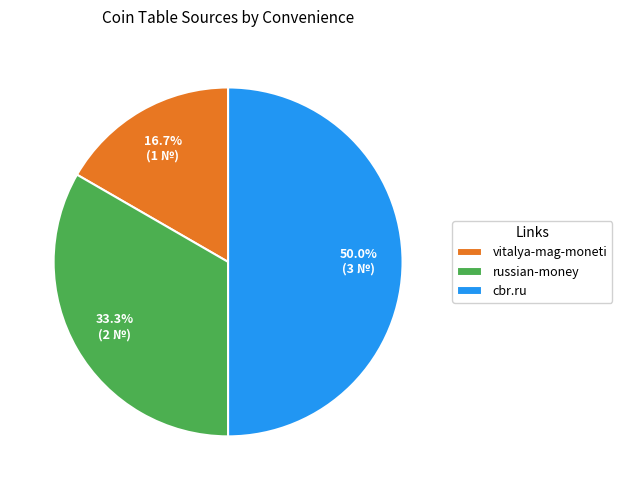

Approximately how many times larger is the value at cbr.ru compared to vitalya-mag-moneti?

3.0